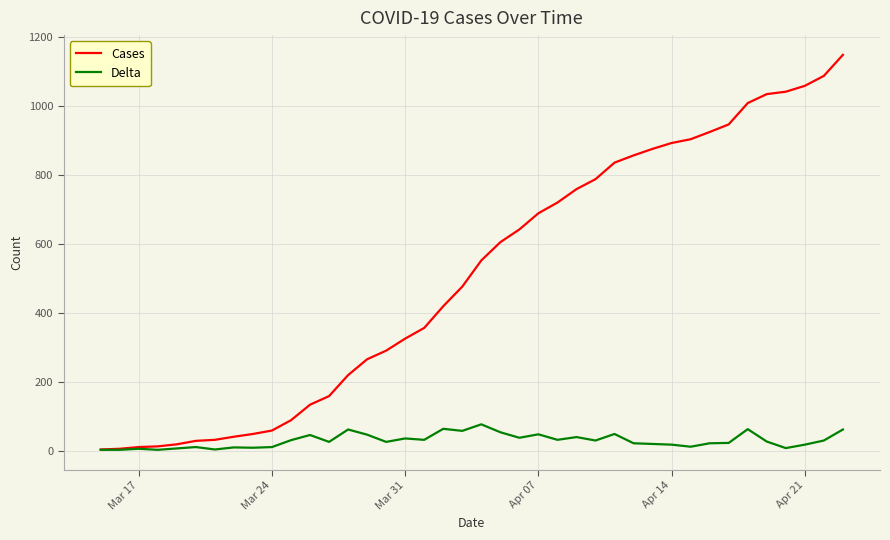

Which series has the widest spread of values?

Cases